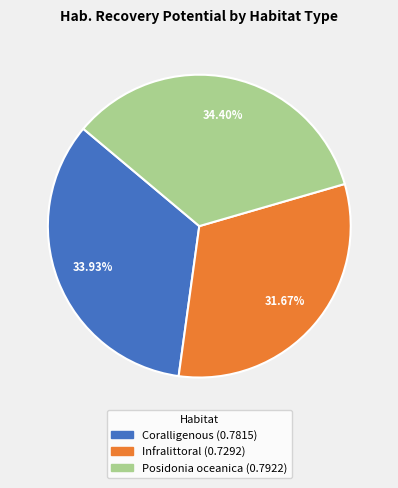

What percentage is NOT represented by Coralligenous?

66.1%